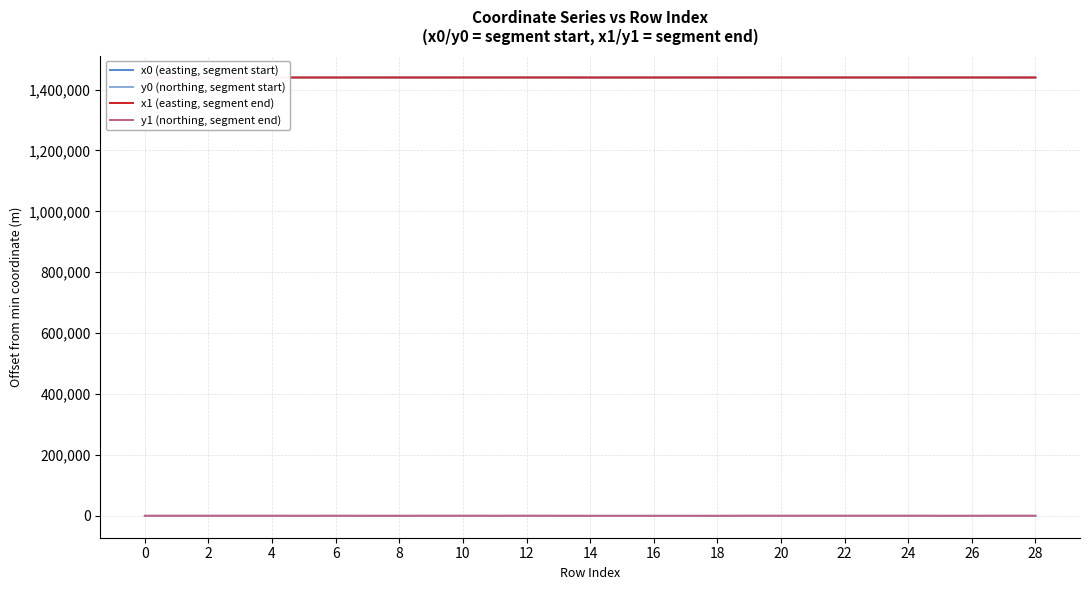

What is the value of the x0 (easting, segment start) point at the 18th from the left?

1439772.3